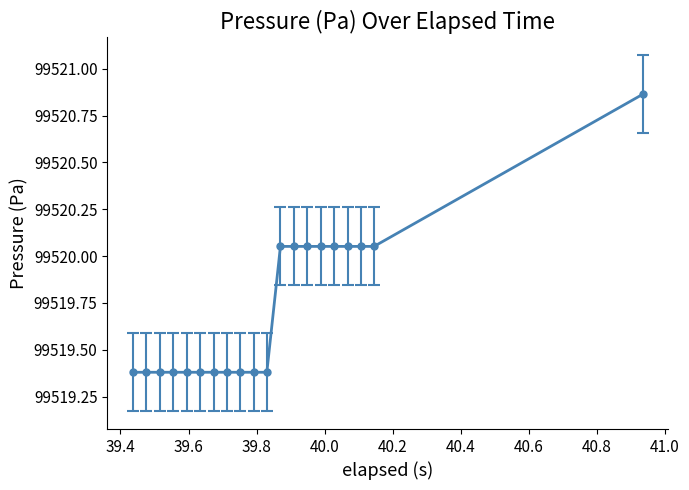

What is the difference between the maximum and minimum values?

1.5